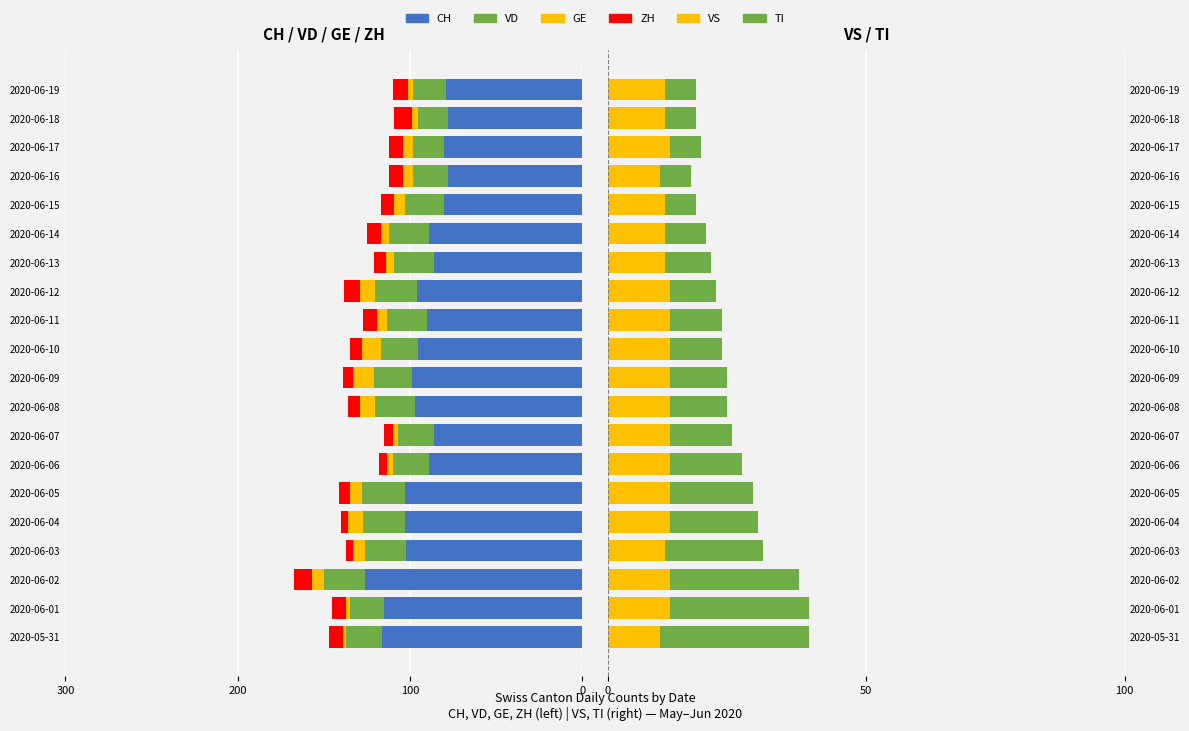

Is it true that ZH equals -7 at 2020-06-13?

True